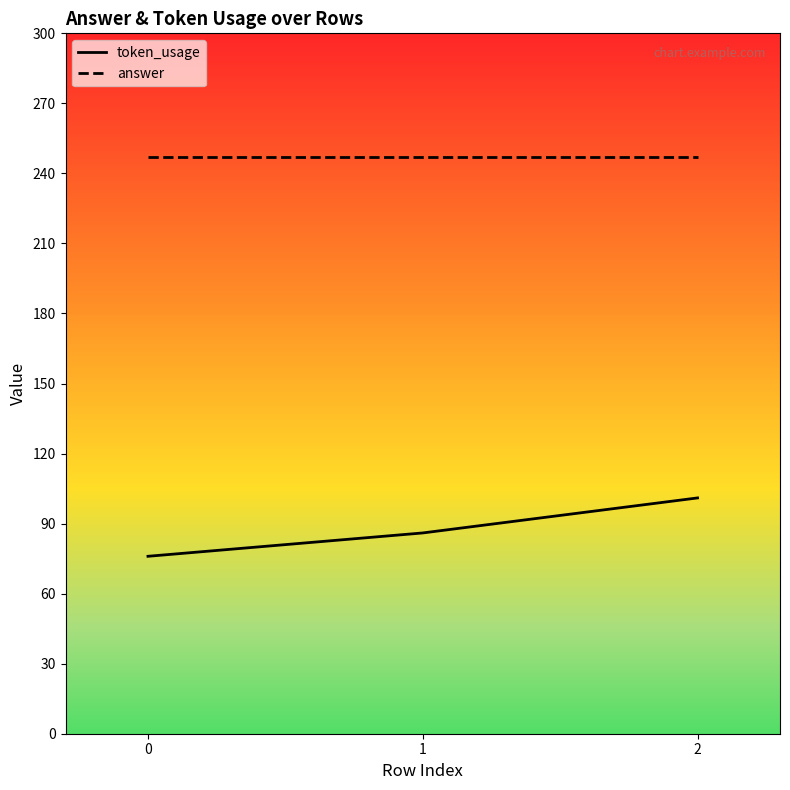

Does the chart have visible grid lines?

No